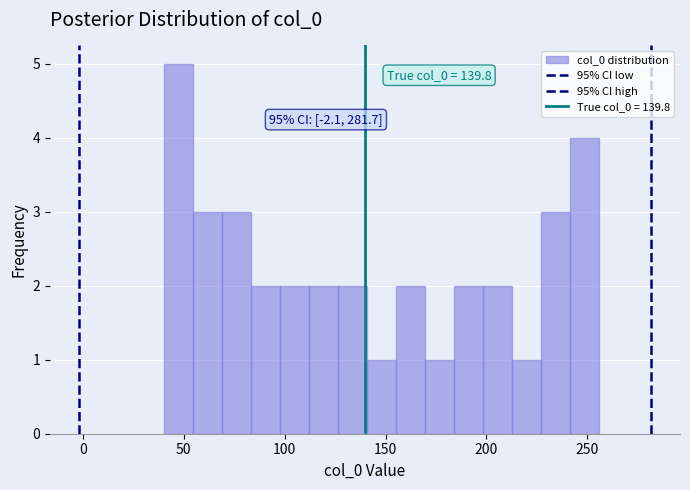

Read against the x-axis, roughly where is the centre of the tallest bar?

45